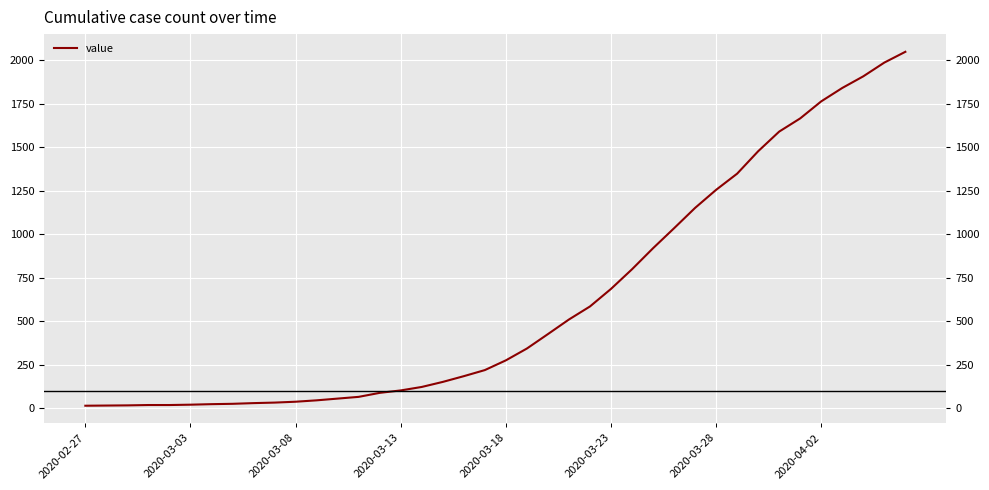

How many lines are shown in the chart?

1